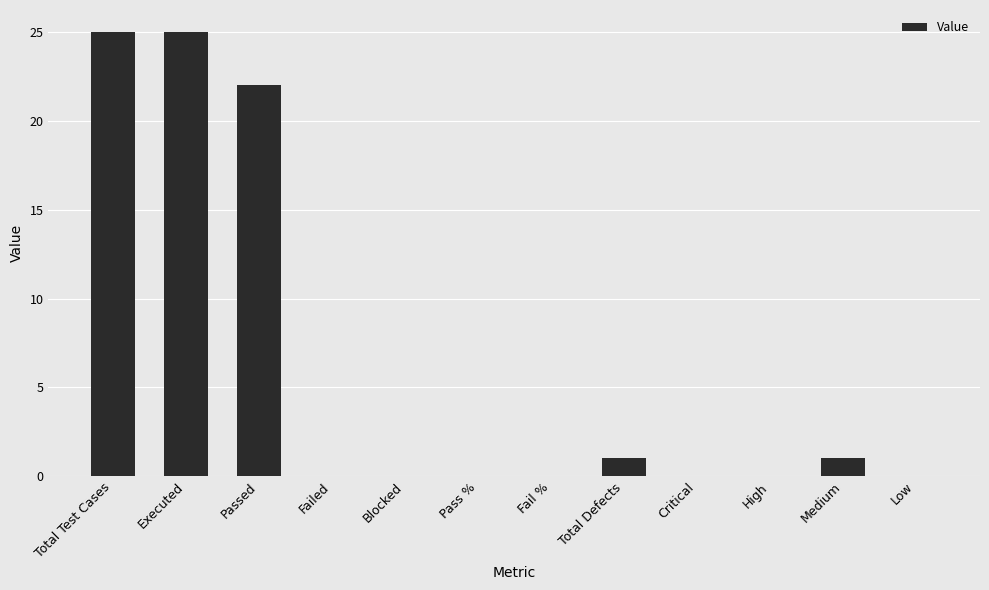

What is the sum of the values at Total Test Cases and Low?

25